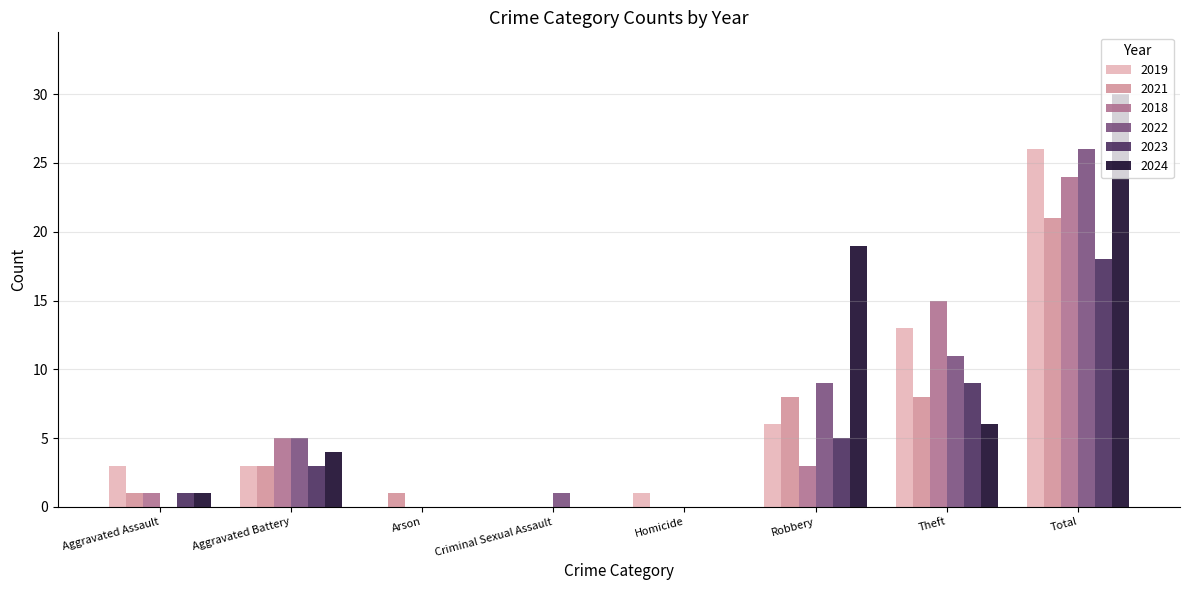

At which category is the sum across all series the highest?

Total